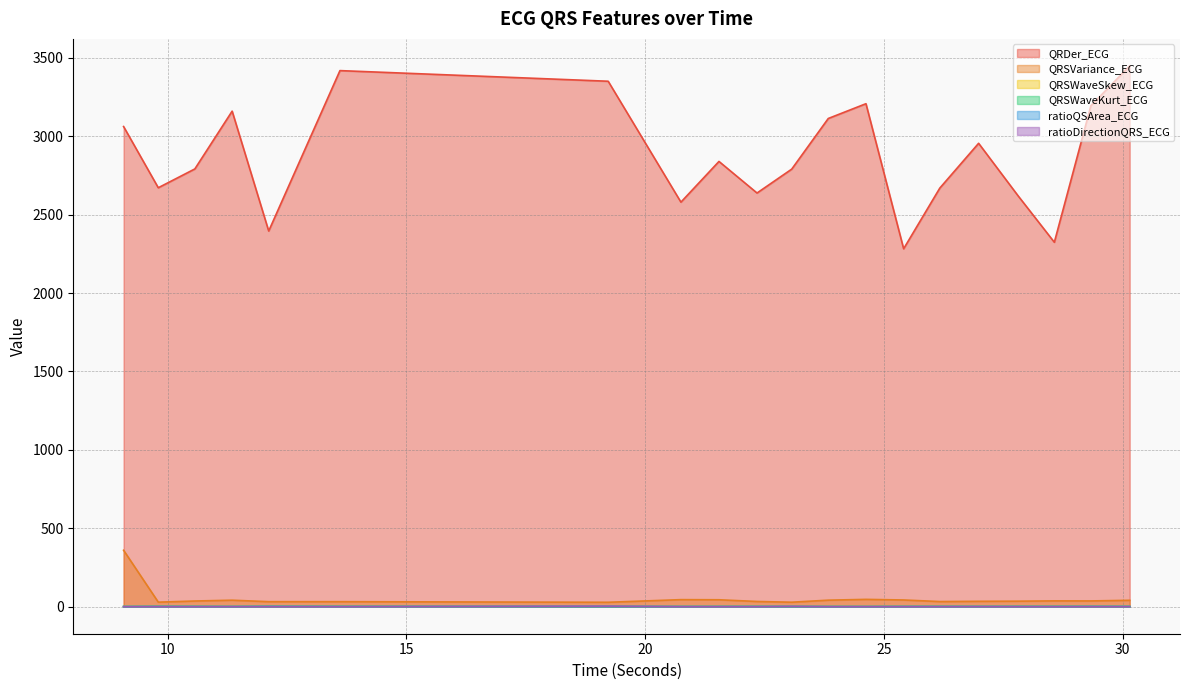

After their last crossing, which series has the higher values: QRSWaveKurt_ECG or ratioDirectionQRS_ECG?

QRSWaveKurt_ECG